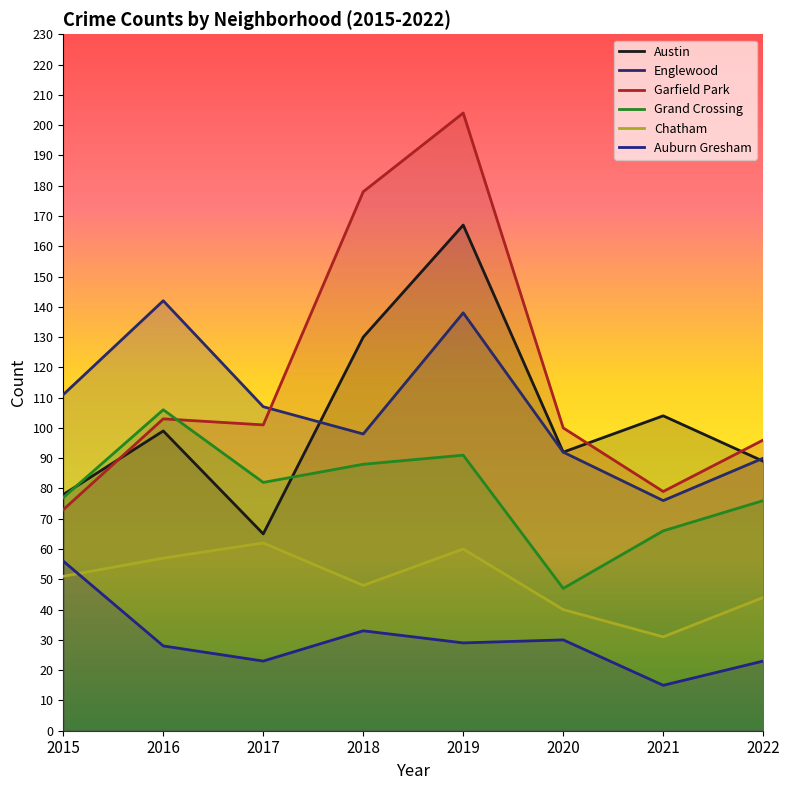

Where does the Austin series first go above 99?

2018